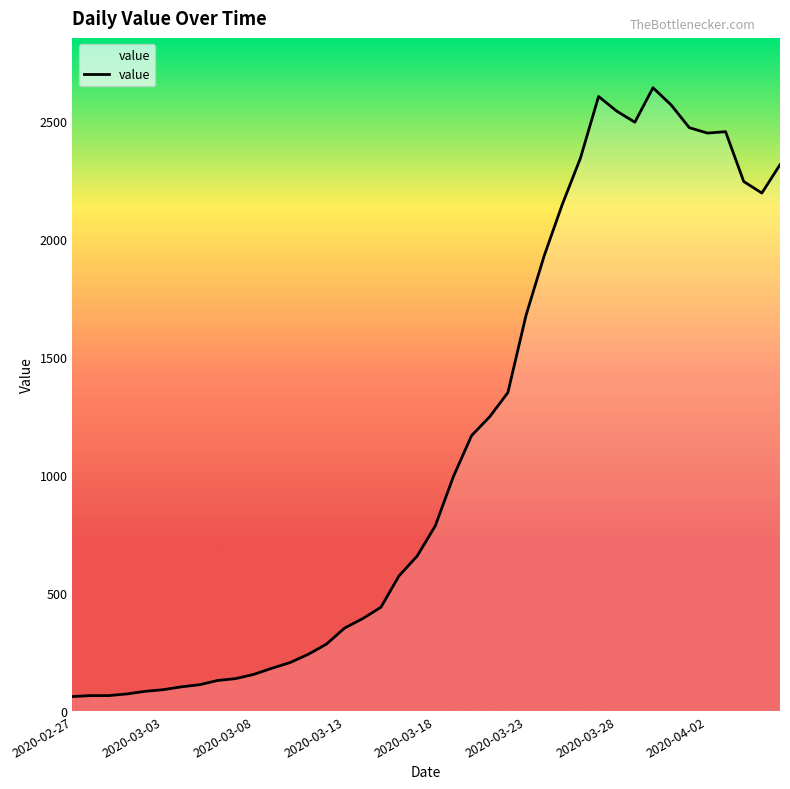

What is the minimum value shown in the chart?

61